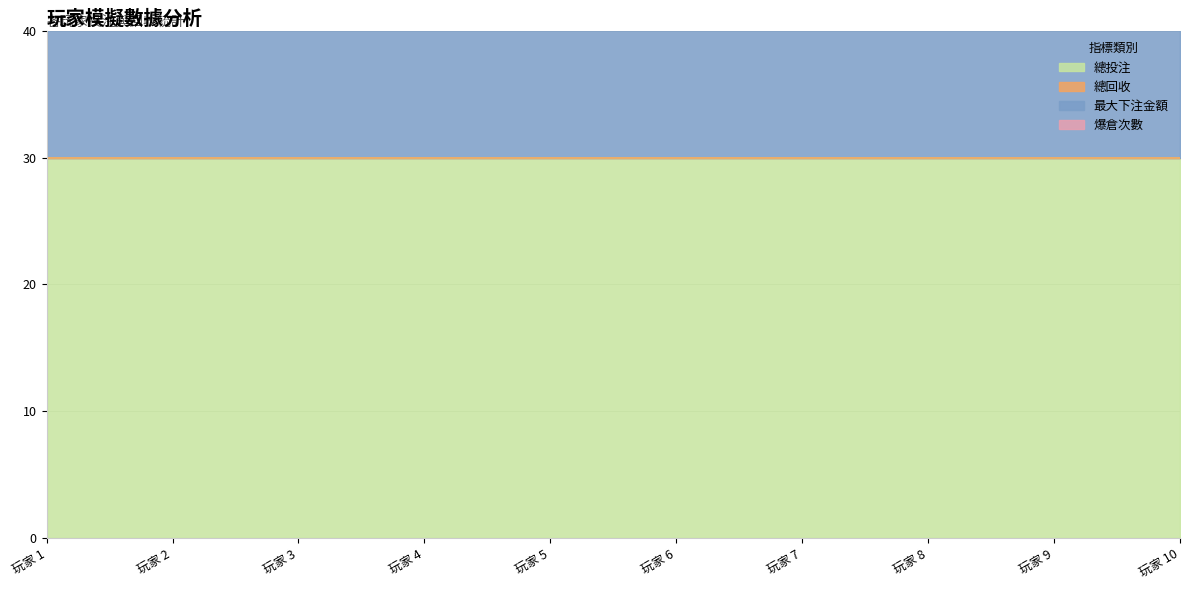

What is the sum of the 最大下注金額 values at 玩家 10 and 玩家 2?

32